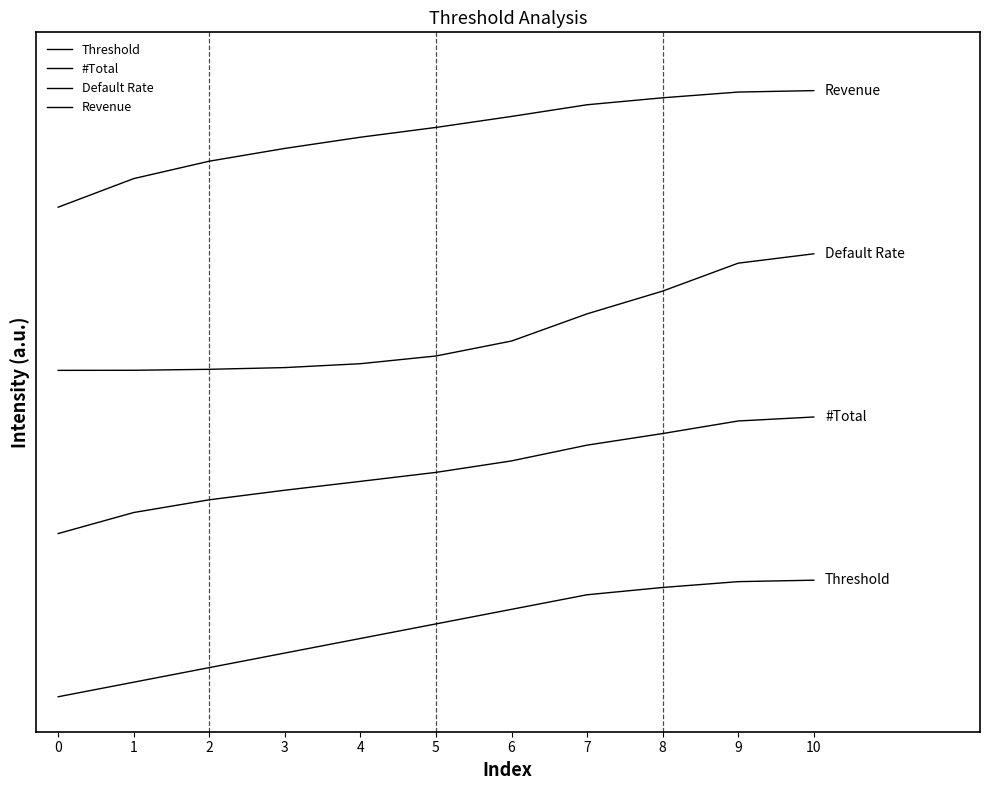

Reading left to right, extract all data points from this chart.

Threshold: 0=0.0	1=0.1	2=0.2	3=0.4	4=0.5	5=0.6	6=0.7	7=0.9	8=0.9	9=1.0	10=1.0
#Total: 0=1.4	1=1.6	2=1.7	3=1.8	4=1.8	5=1.9	6=2.0	7=2.2	8=2.3	9=2.4	10=2.4
Default Rate: 0=2.8	1=2.8	2=2.8	3=2.8	4=2.9	5=2.9	6=3.1	7=3.3	8=3.5	9=3.7	10=3.8
Revenue: 0=4.2	1=4.4	2=4.6	3=4.7	4=4.8	5=4.9	6=5.0	7=5.1	8=5.1	9=5.2	10=5.2